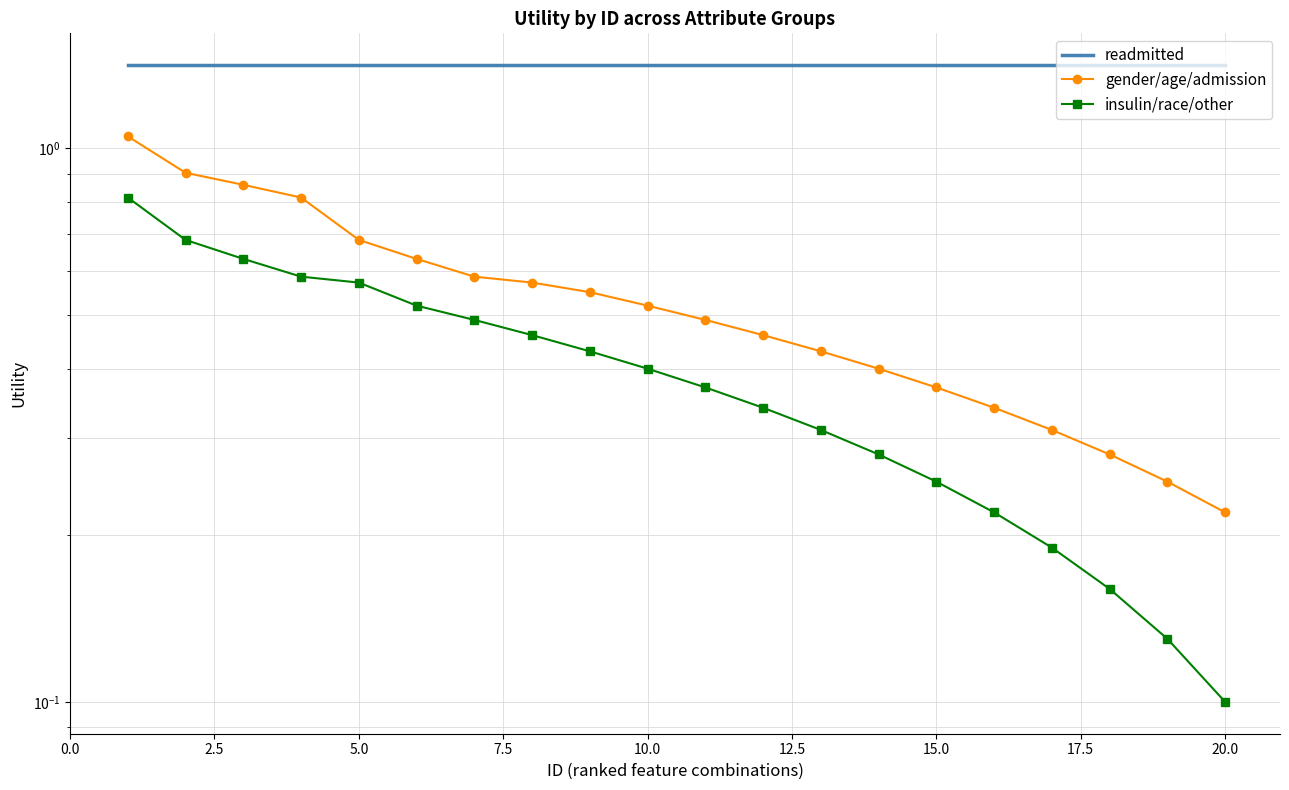

What is the value of the readmitted point at the 12th from the left?

1.4